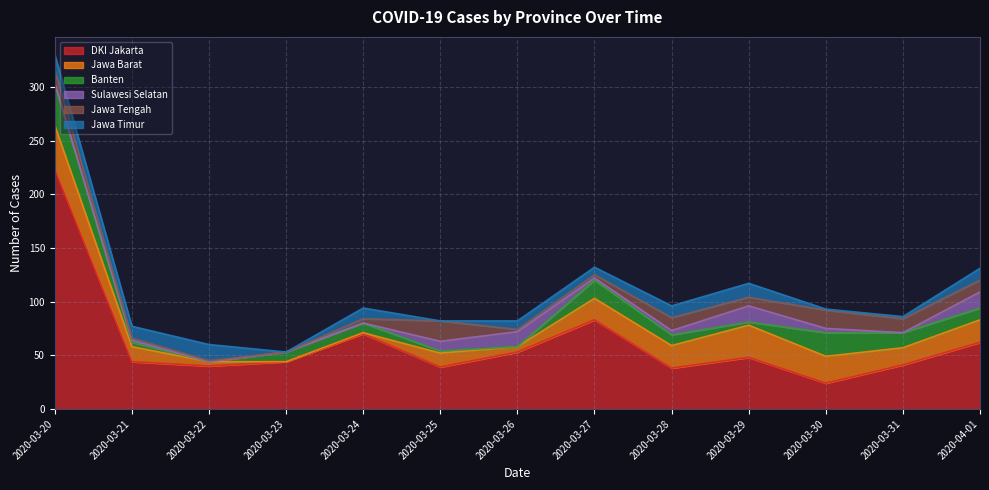

What is the spread (max minus min) of values at 2020-03-24?

70